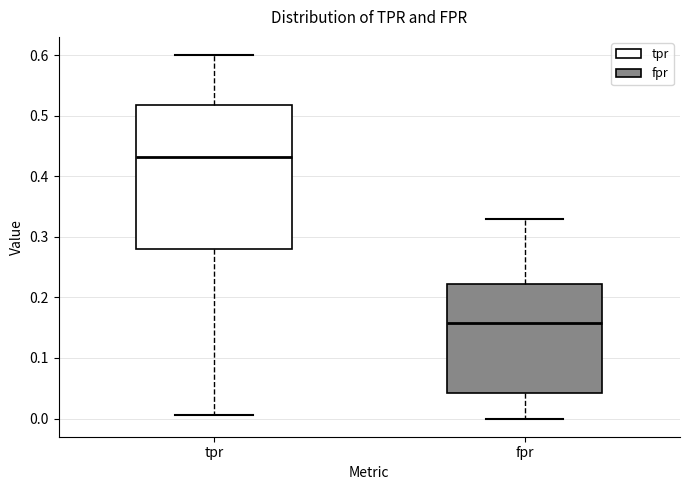

Which box's median line is the highest?

tpr